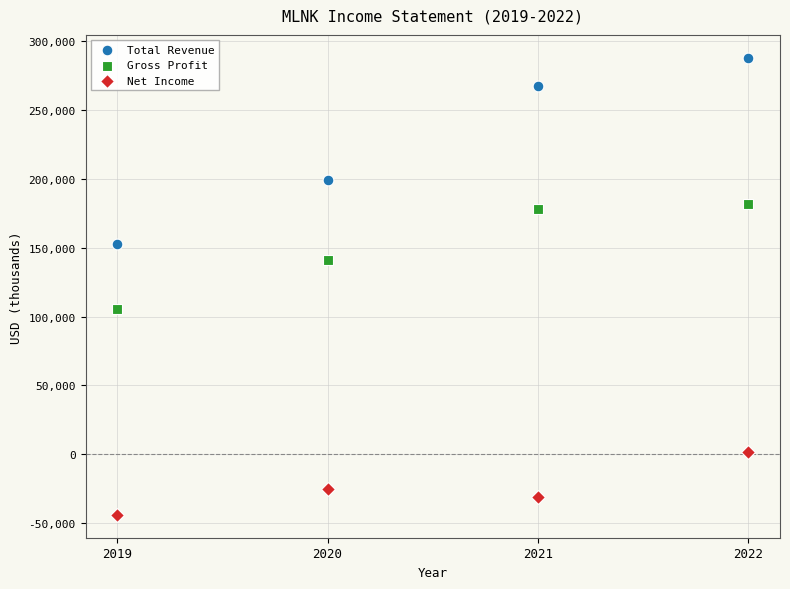

Across all data points, what is the average X value?

2020